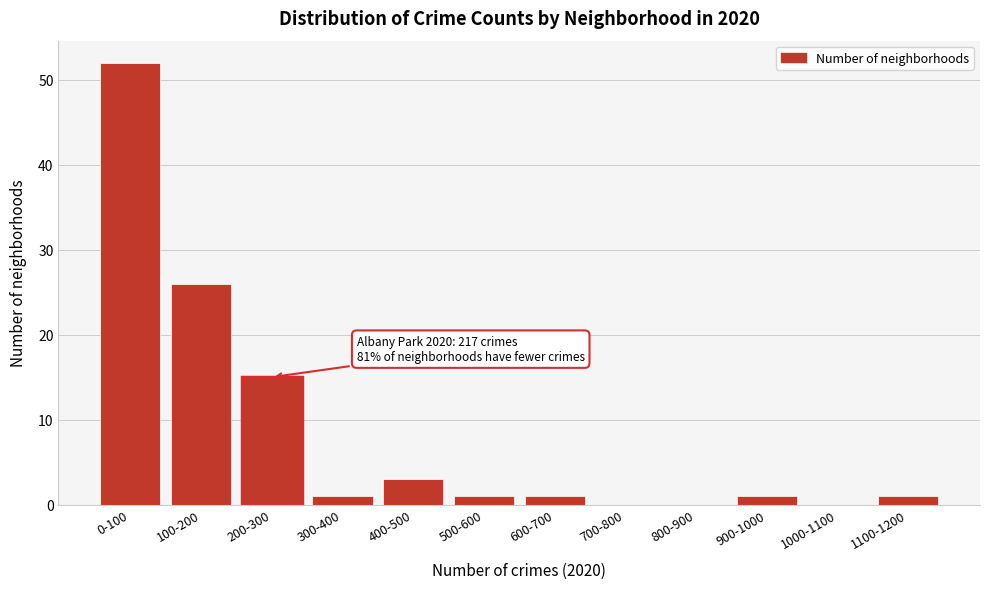

Reading left to right, what are all the values shown in this chart?

0-100=52	100-200=26	200-300=15	300-400=1	400-500=3	500-600=1	600-700=1	700-800=0	800-900=0	900-1000=1	1000-1100=0	1100-1200=1